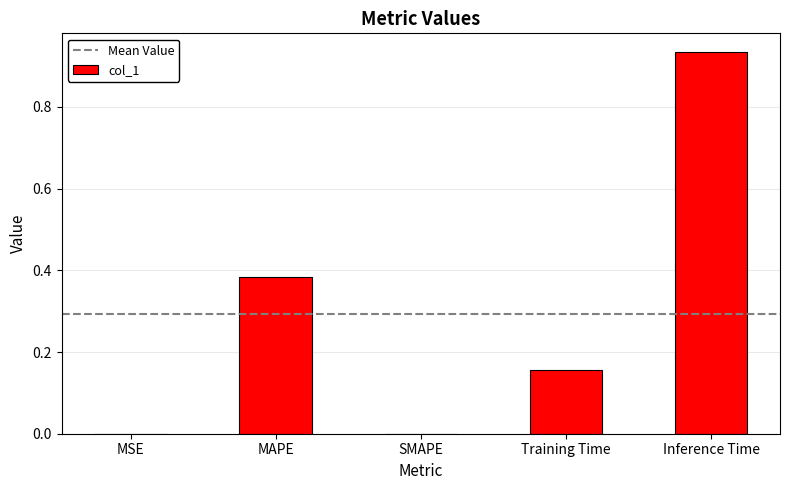

What is the sum of all values?

1.5